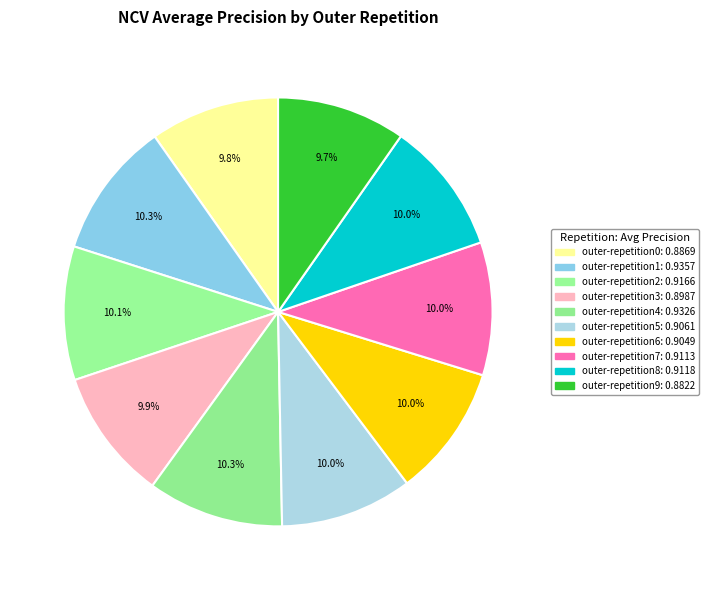

Rank the categories by value from lowest to highest.

outer-repetition9, outer-repetition0, outer-repetition3, outer-repetition6, outer-repetition5, outer-repetition7, outer-repetition8, outer-repetition2, outer-repetition4, outer-repetition1